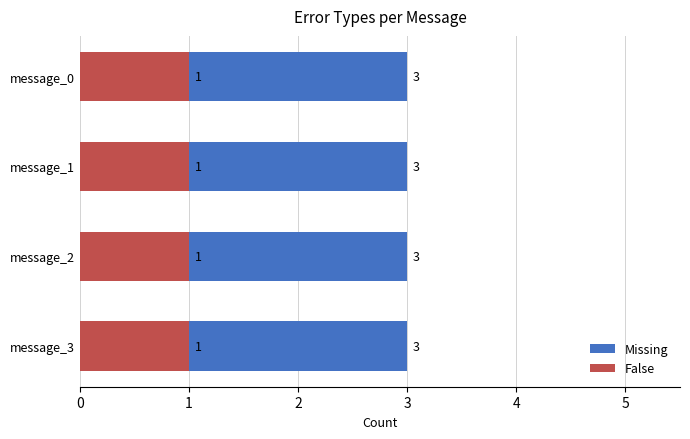

List the series in order of their peak value, lowest first.

False, Missing